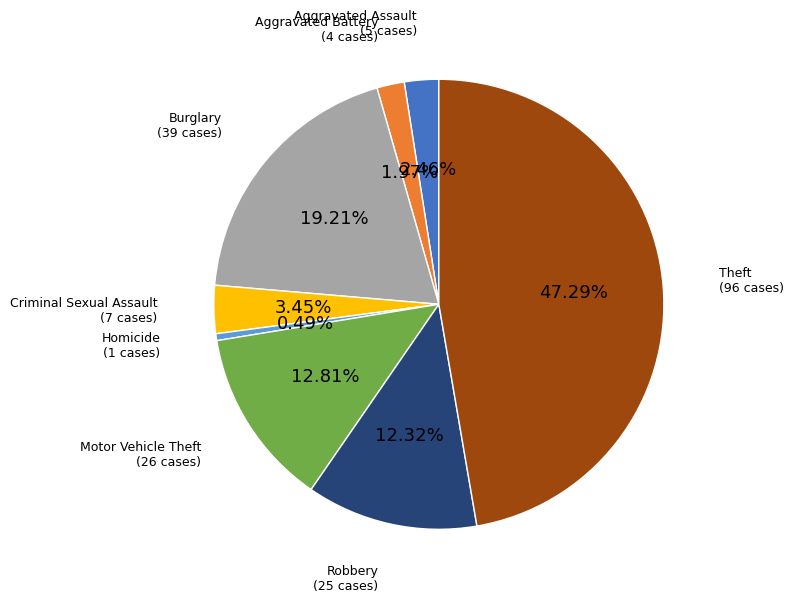

Is the sum of Theft and Burglary greater than half?

Yes